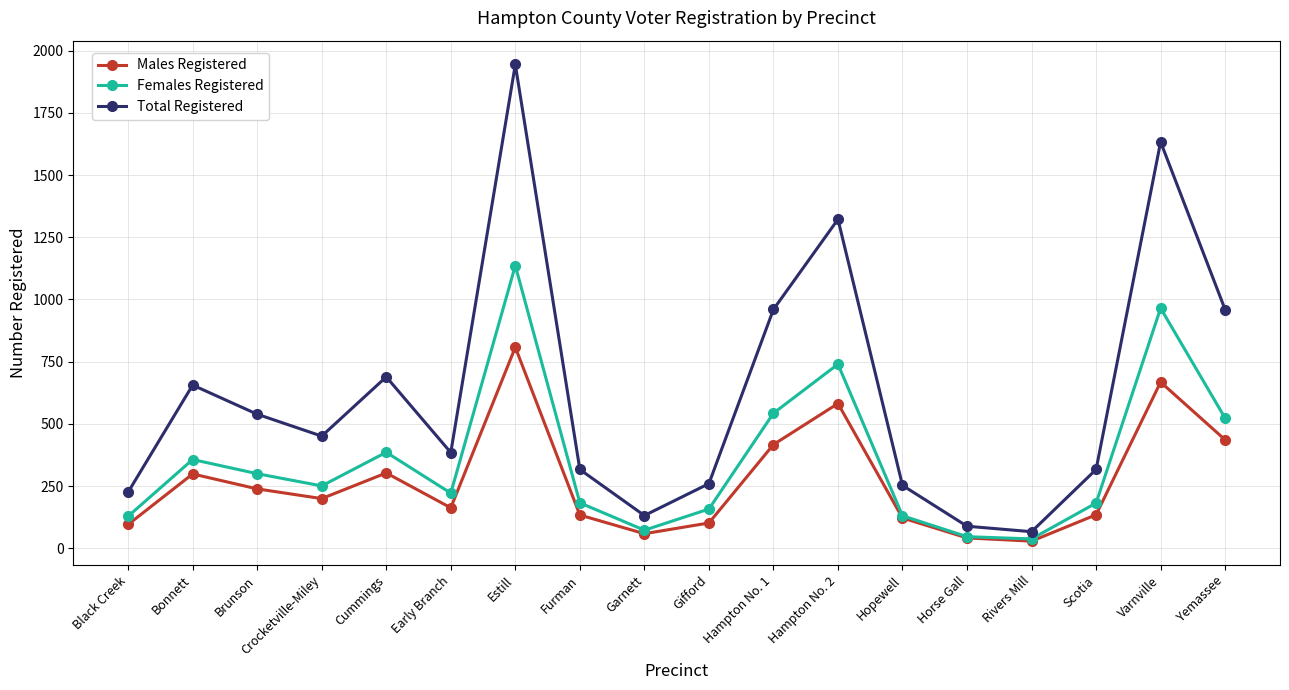

The value of Males Registered at Hampton No. 1 is 208. True or false?

False